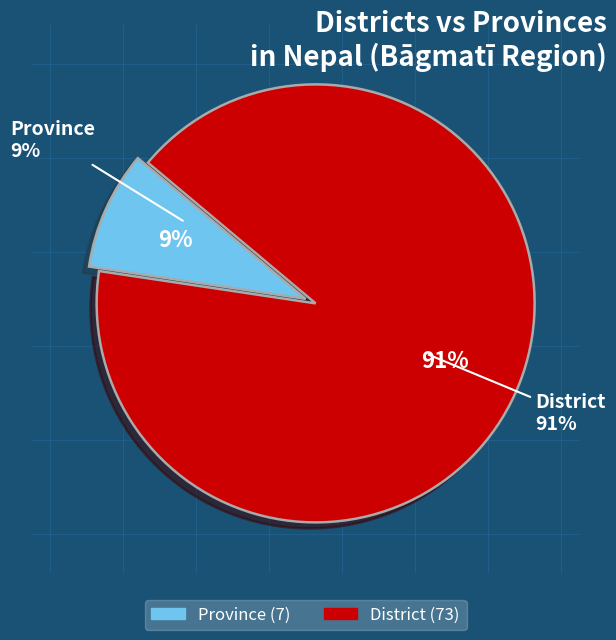

The Province slice represents 9% of the pie. True or false?

True